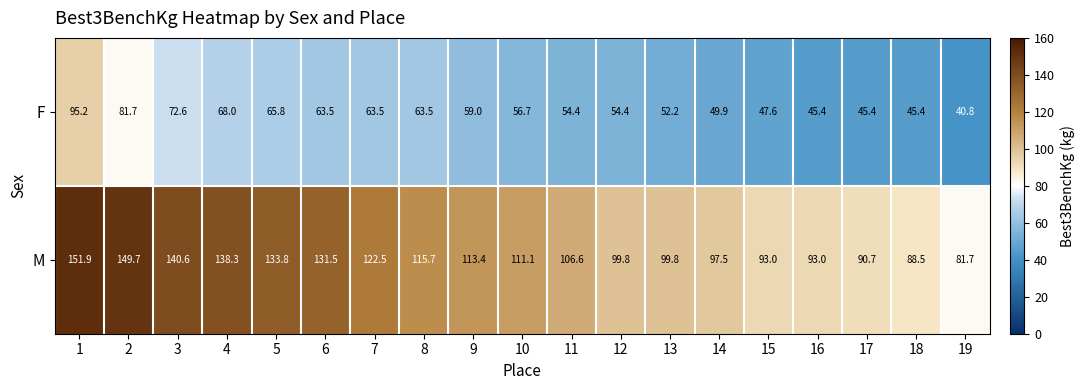

What is the difference between the M values at 14 and 19?

15.8